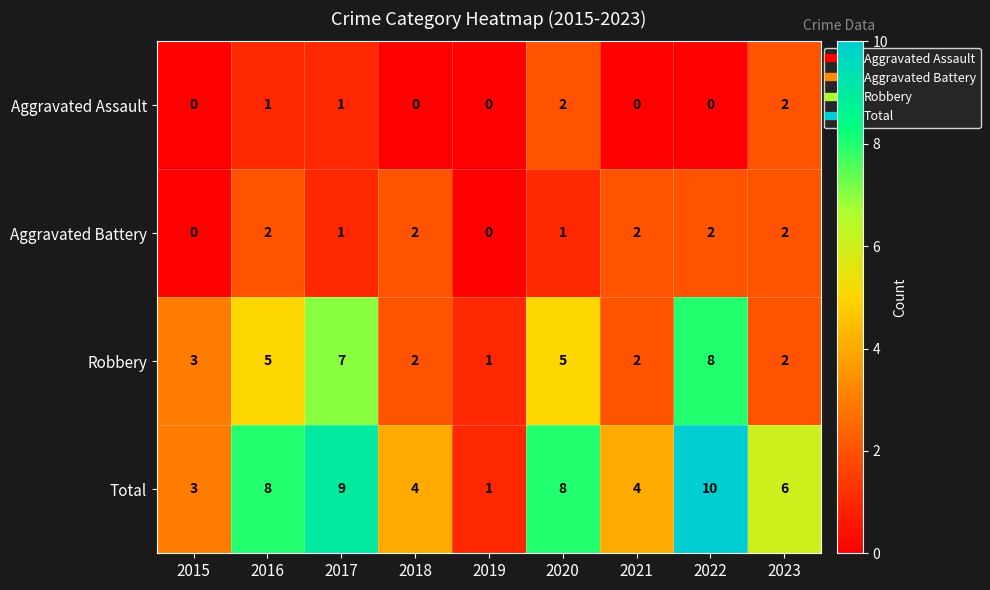

True or false: Aggravated Battery has a value of 0 at 2015.

True